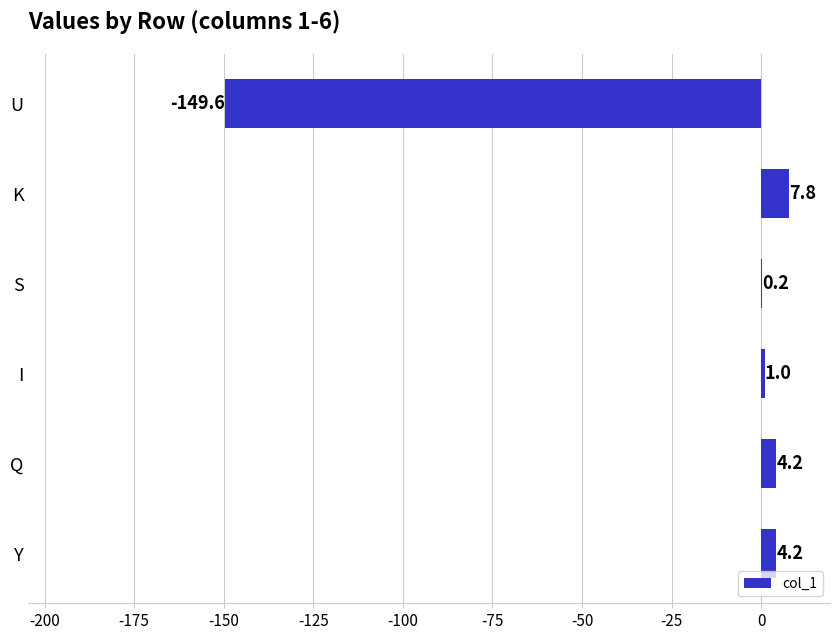

How many values are above zero?

5